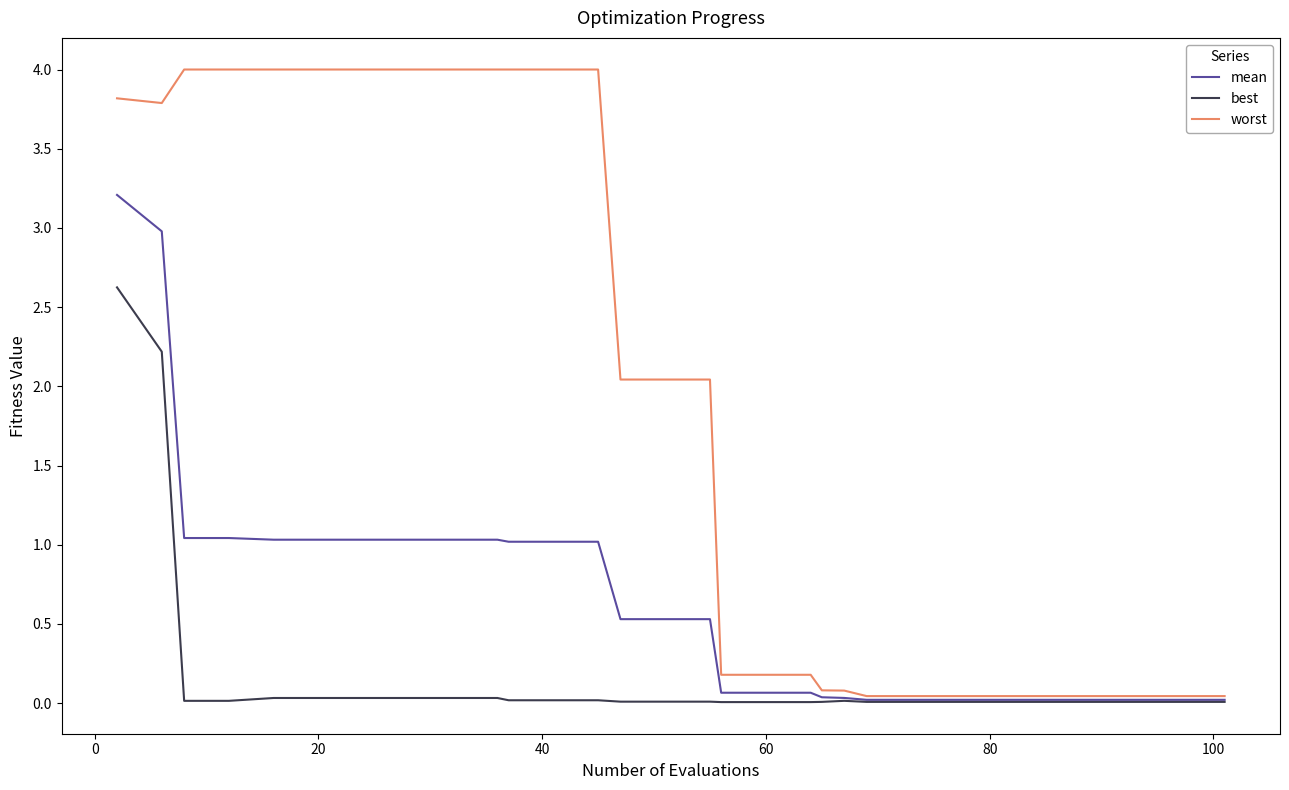

Which series has the widest spread of values?

worst